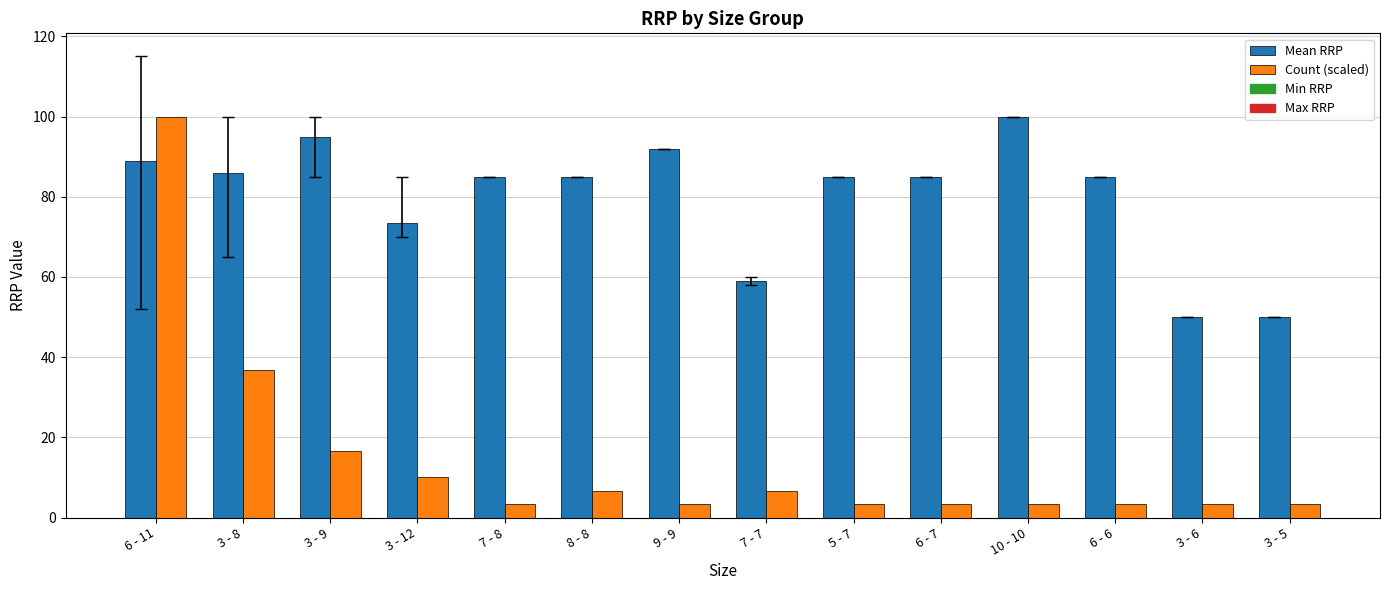

True or false: Count (scaled) has a value of 3.3 at 3 - 6.

True